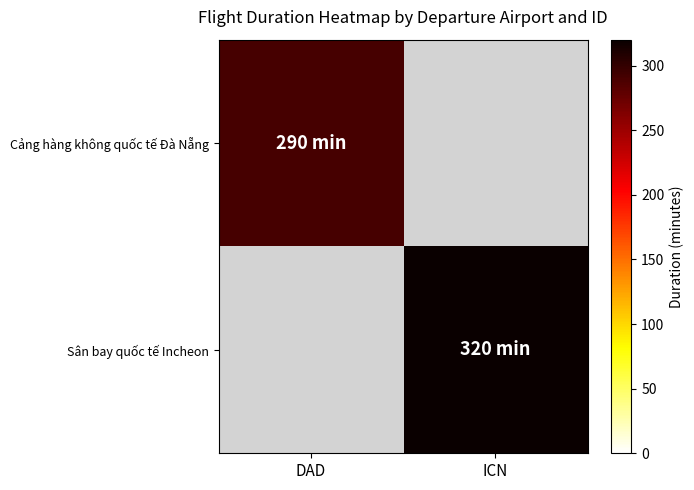

How many series are shown in this chart?

2